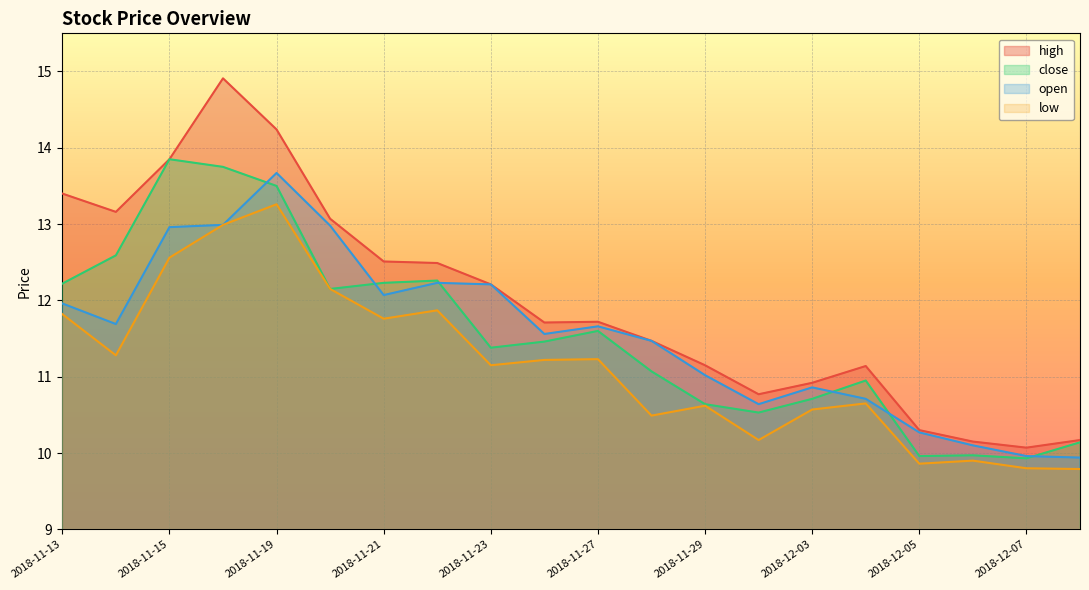

What is the spread (max minus min) of values at 2018-11-14?

1.9